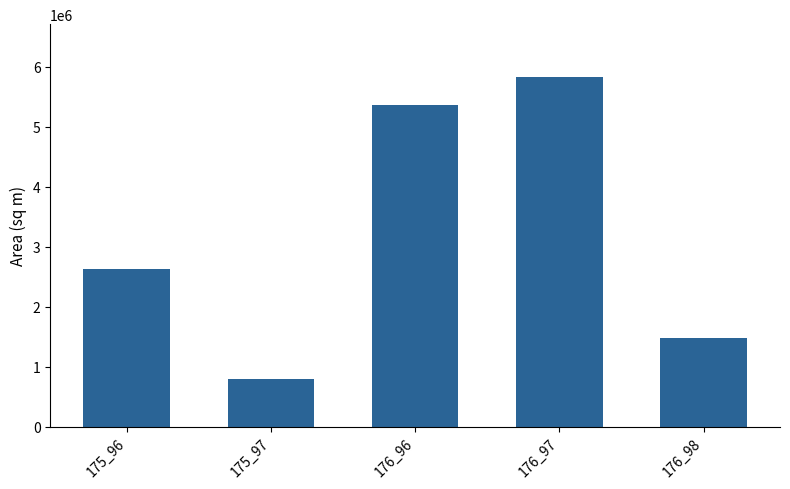

Rank the categories by value from highest to lowest.

176_97, 176_96, 175_96, 176_98, 175_97